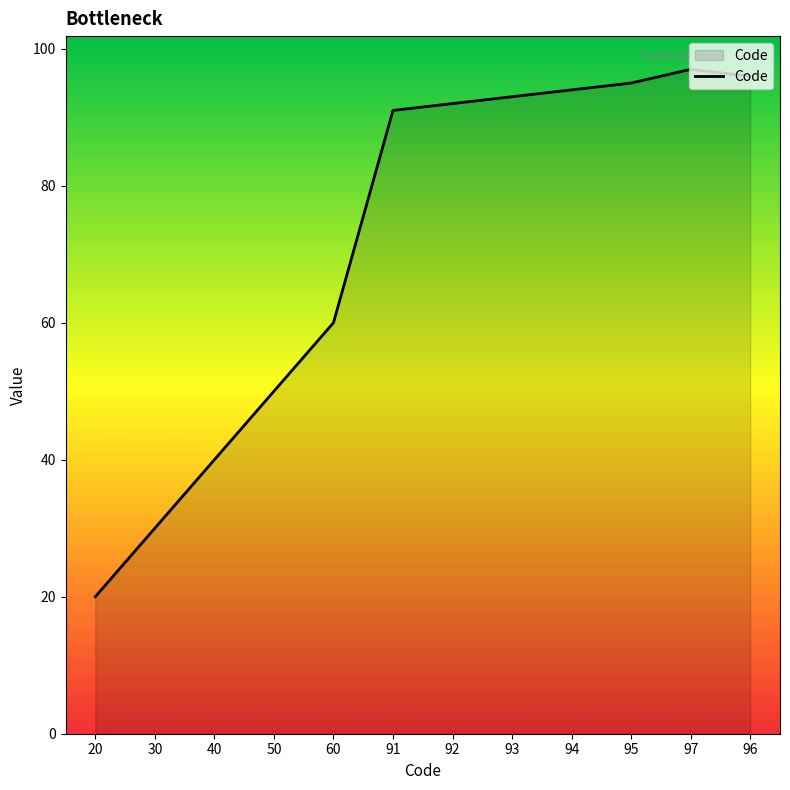

Where is the data nearest to the value 58?

60